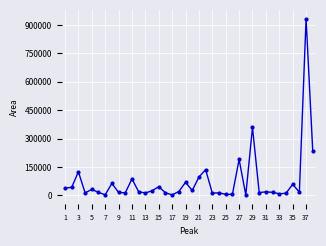

What is the greatest value displayed?

932872.5